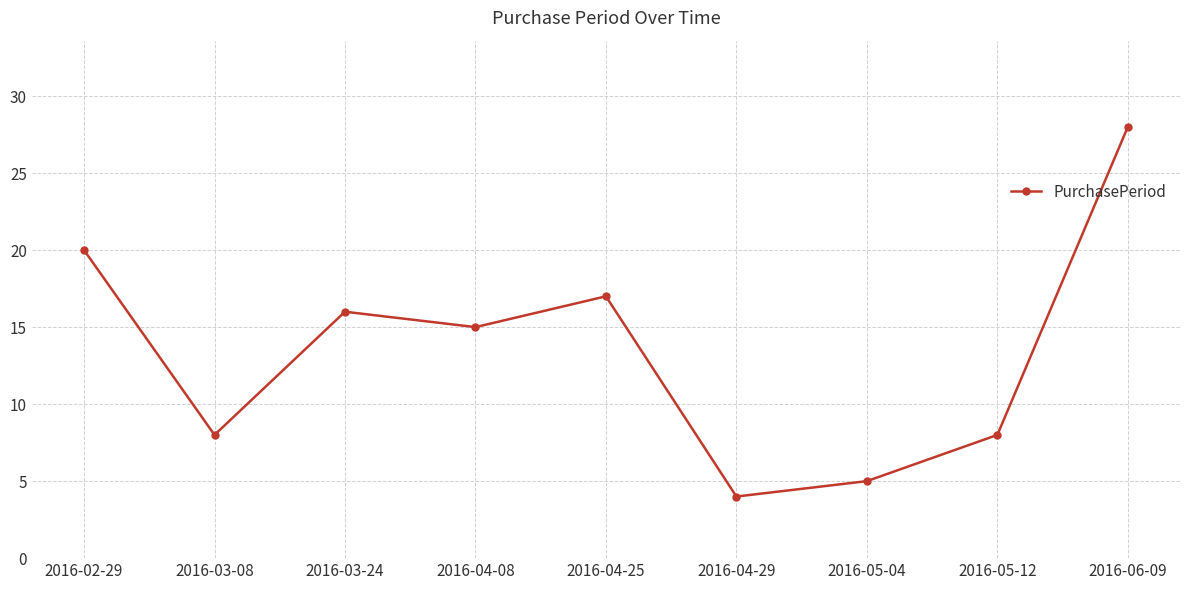

What is the change in value from 2016-03-24 to 2016-04-25?

+1